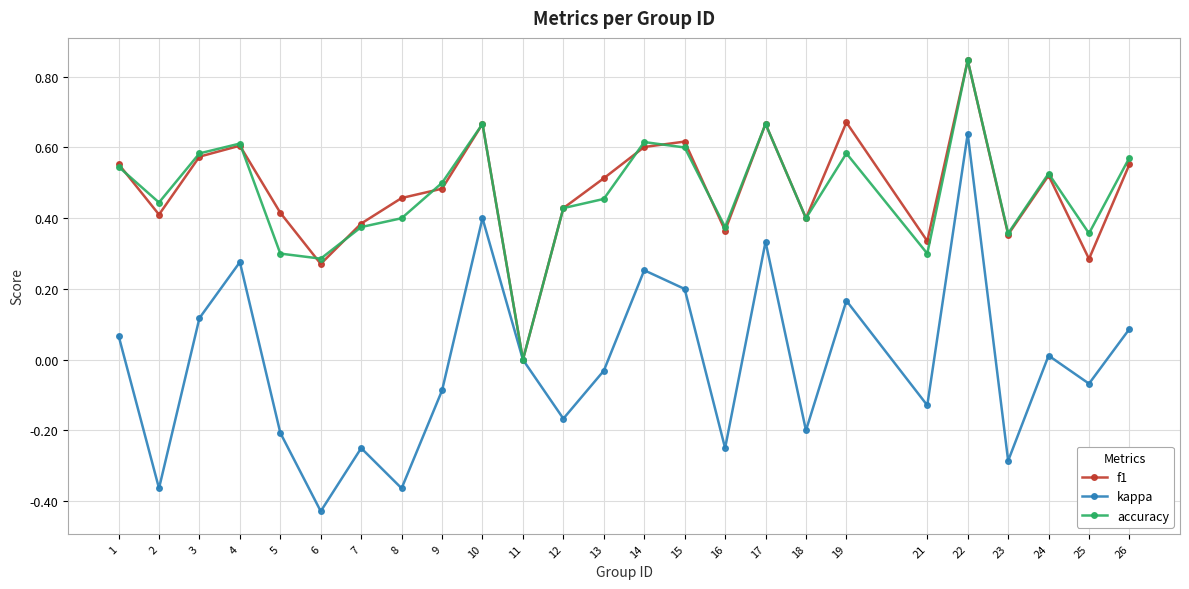

Between 3 and 12, which series saw the biggest shift?

kappa